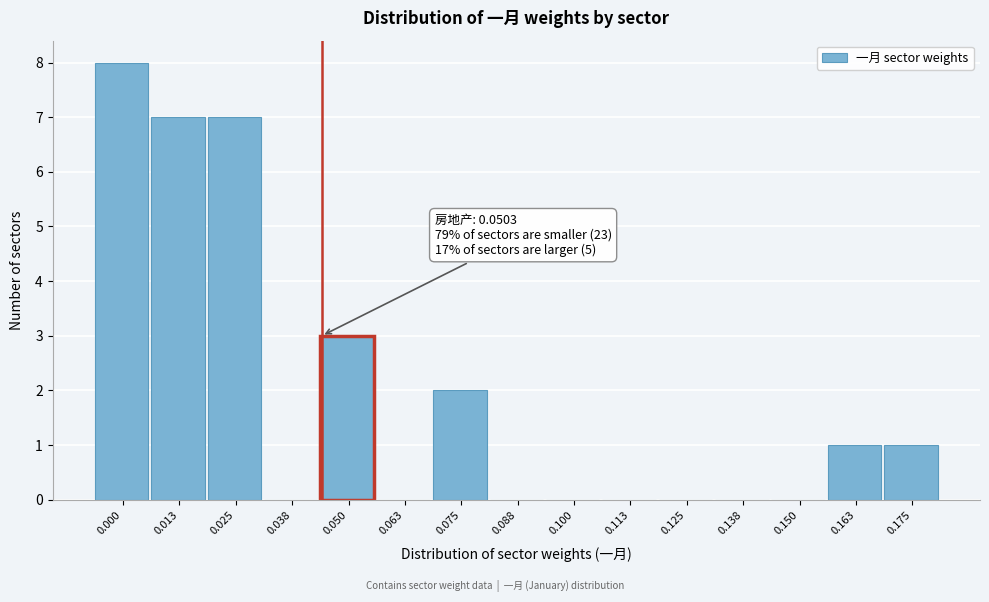

Reading left to right, extract all data points from this chart.

0.000=8	0.013=7	0.025=7	0.038=0	0.050=3	0.063=0	0.075=2	0.088=0	0.100=0	0.113=0	0.125=0	0.138=0	0.150=0	0.163=1	0.175=1